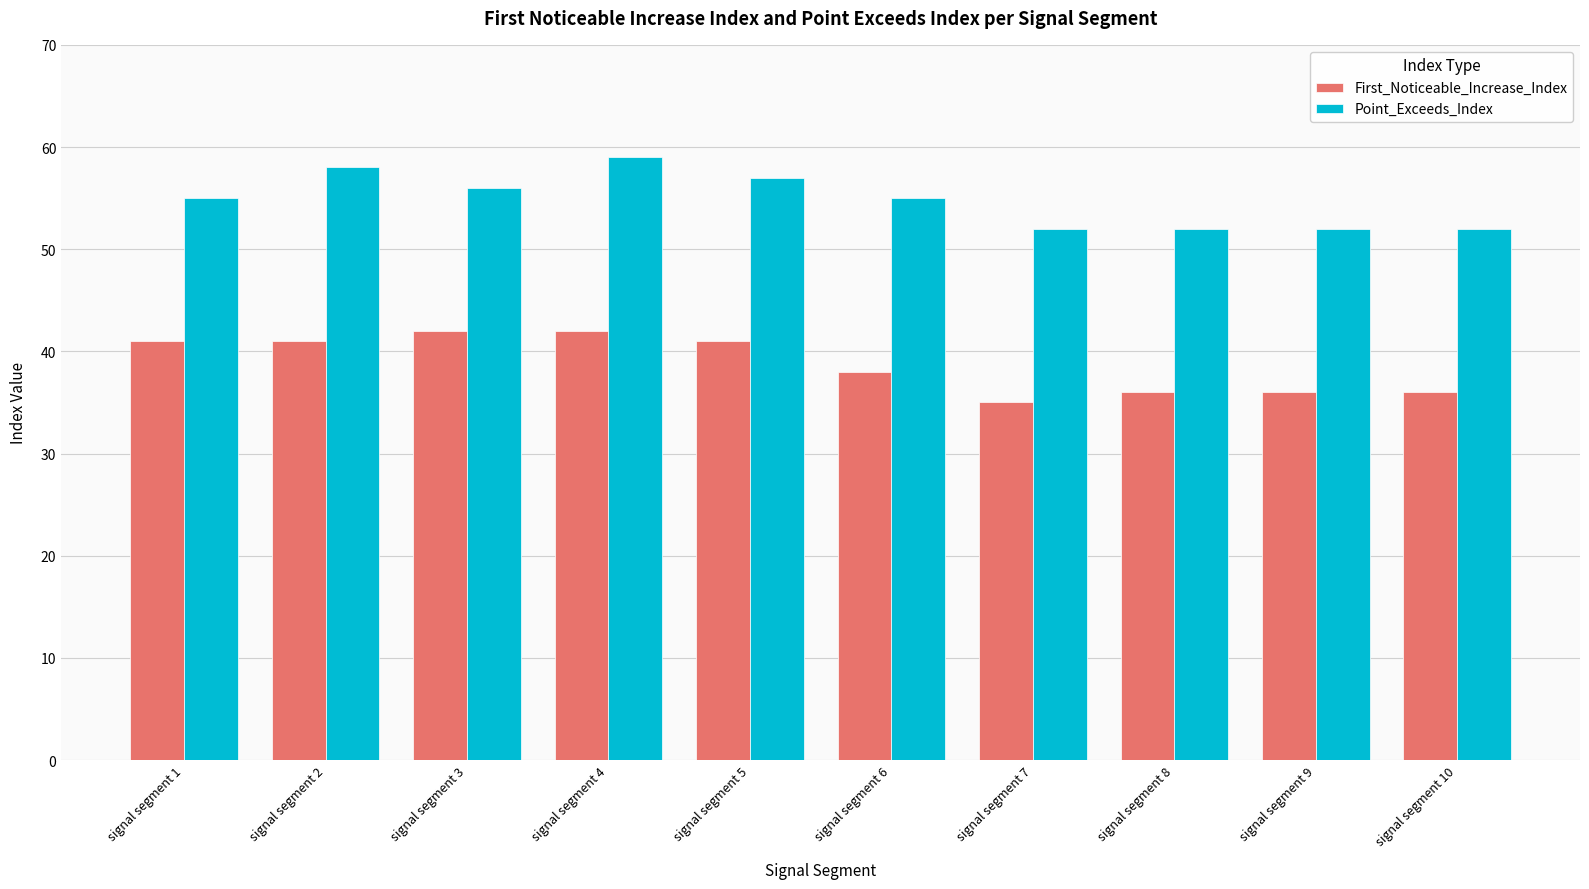

What are all the series names shown in the legend?

First_Noticeable_Increase_Index, Point_Exceeds_Index